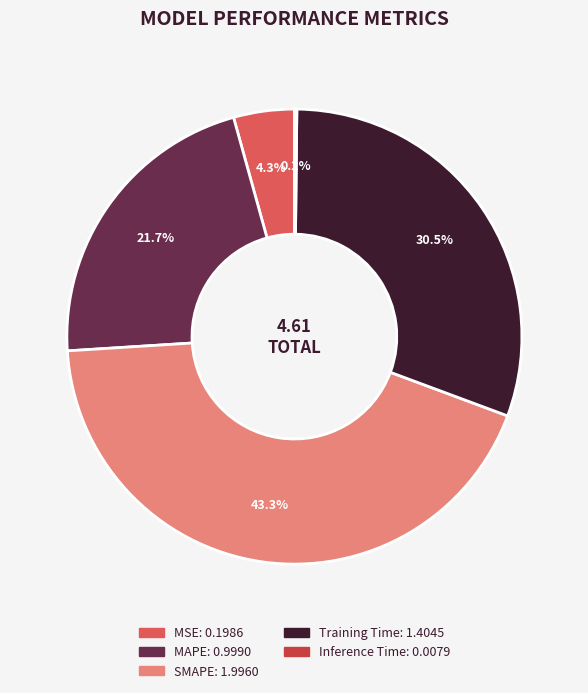

What is the ratio of the value at SMAPE to the value at Training Time?

1.4